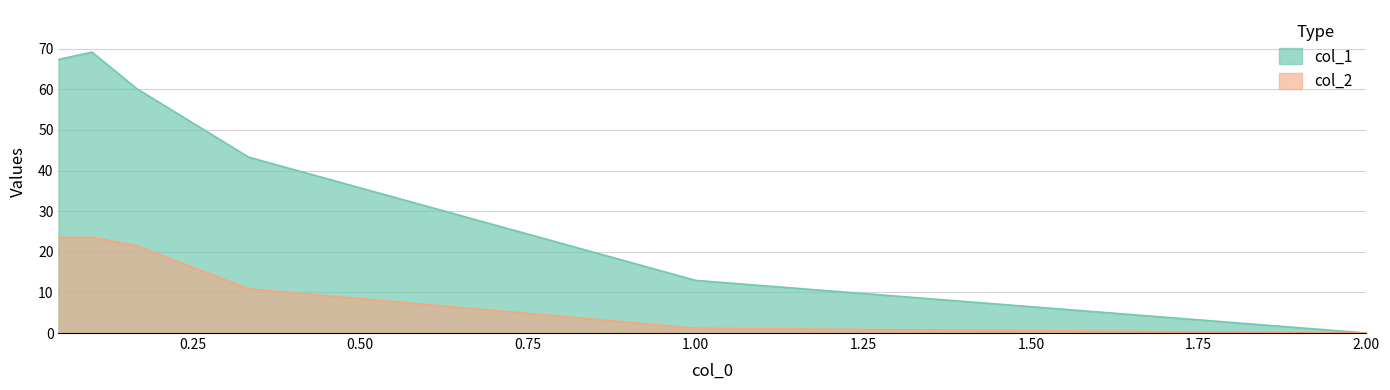

Rank the series by their average value, from lowest to highest.

col_2, col_1